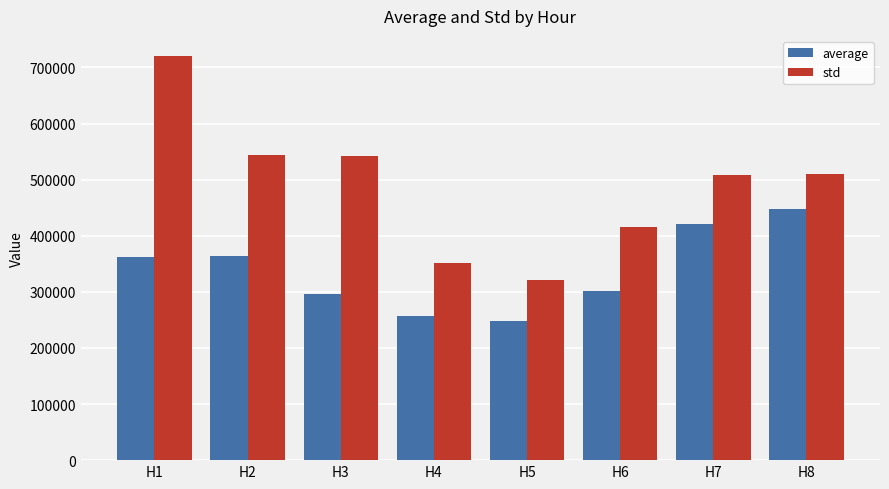

Rank the series at H6 from lowest to highest value.

average, std